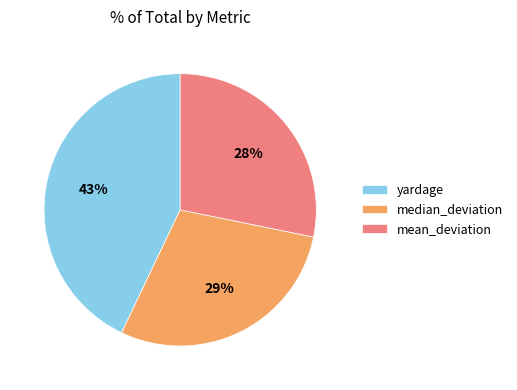

Rank the categories by value from highest to lowest.

yardage, median_deviation, mean_deviation